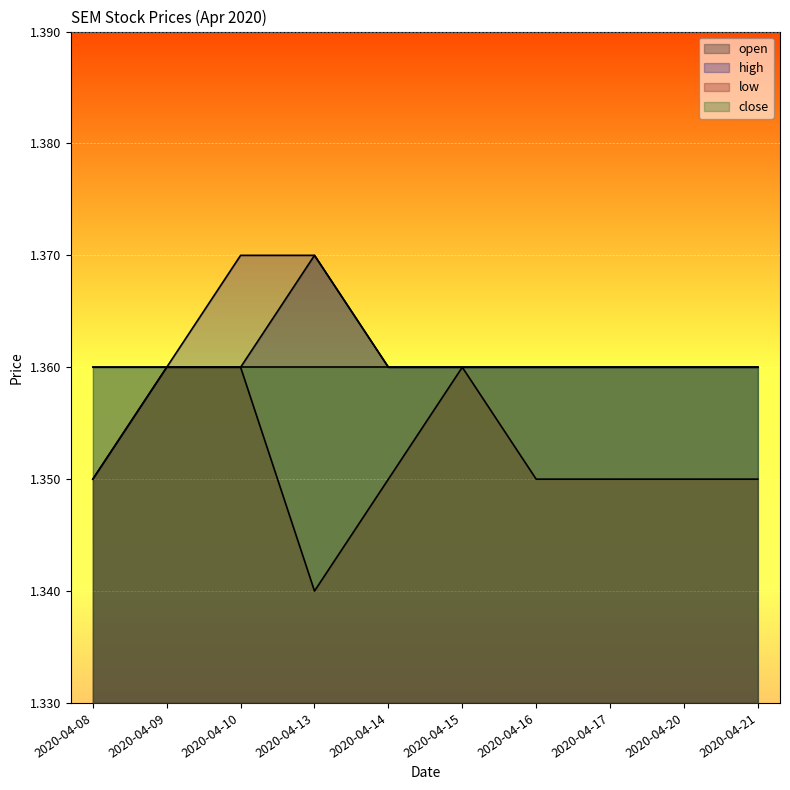

How many high values are between 1 and 2?

10